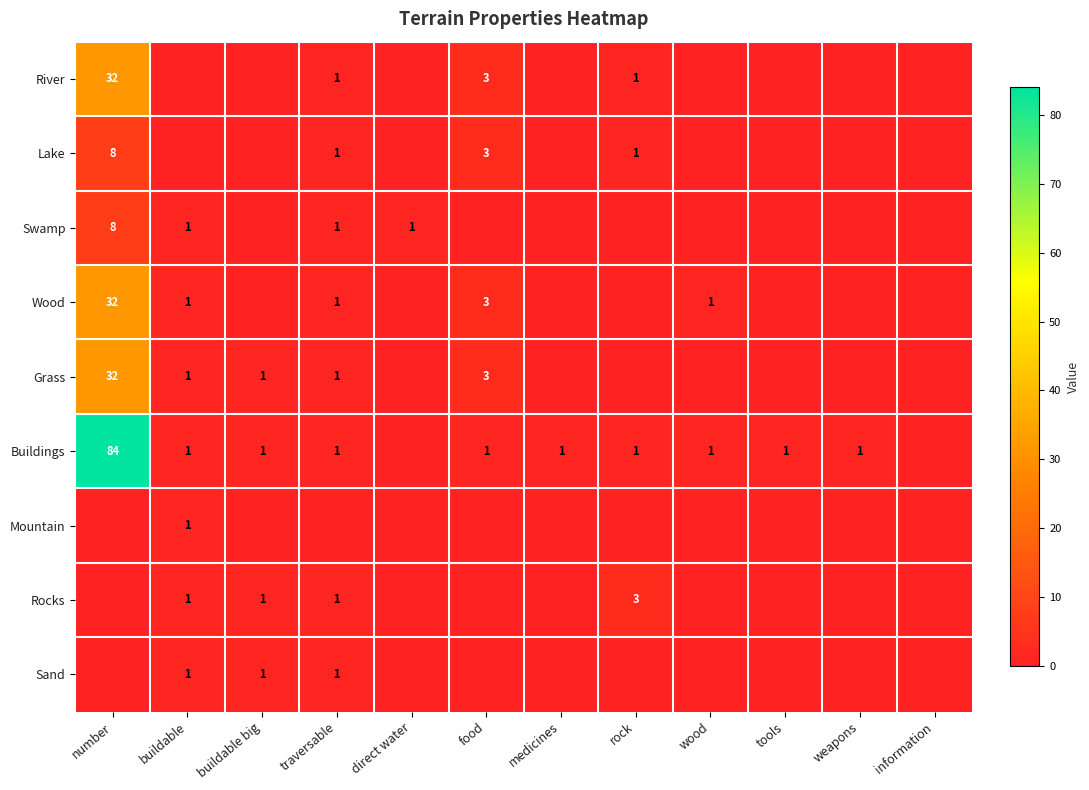

The value of Lake at food is 2. True or false?

False